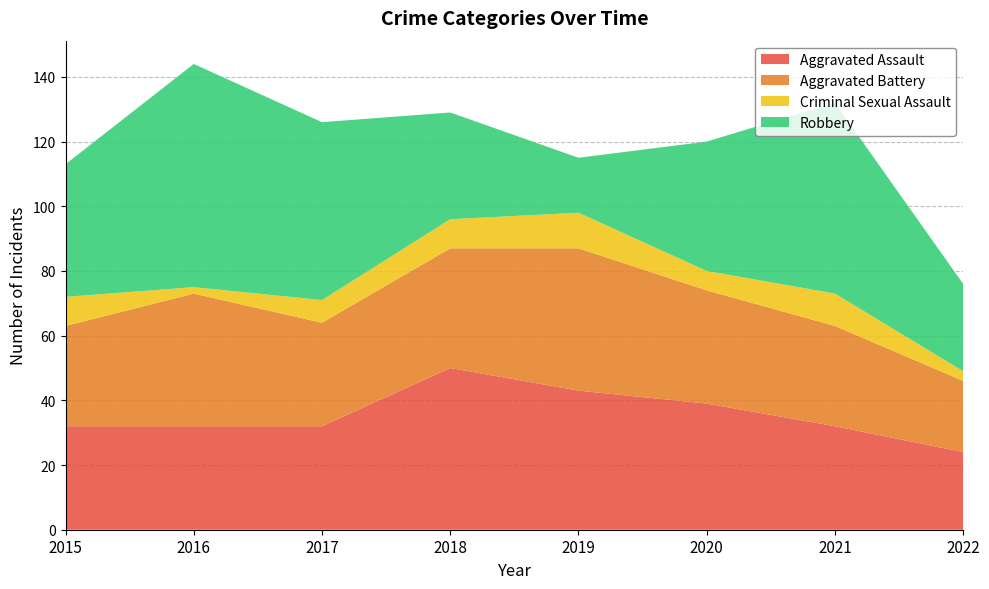

Reading left to right, what are all the values shown in this chart?

Aggravated Assault: 2015=32	2016=32	2017=32	2018=50	2019=43	2020=39	2021=32	2022=24
Aggravated Battery: 2015=31	2016=41	2017=32	2018=37	2019=44	2020=35	2021=31	2022=22
Criminal Sexual Assault: 2015=9	2016=2	2017=7	2018=9	2019=11	2020=6	2021=10	2022=3
Robbery: 2015=41	2016=69	2017=55	2018=33	2019=17	2020=40	2021=59	2022=27